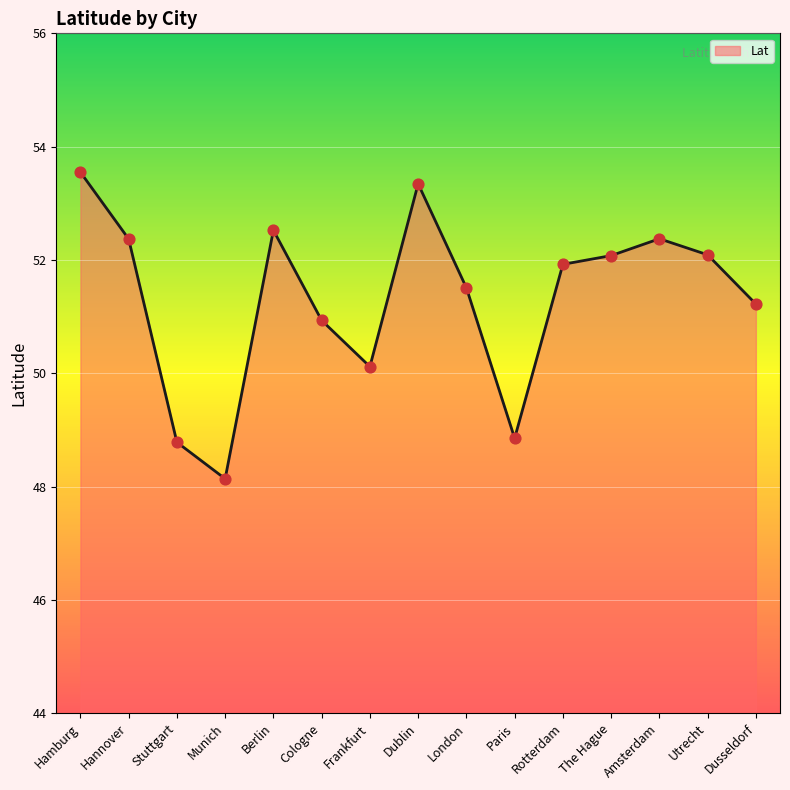

What is the change in value from Cologne to Frankfurt?

-0.8